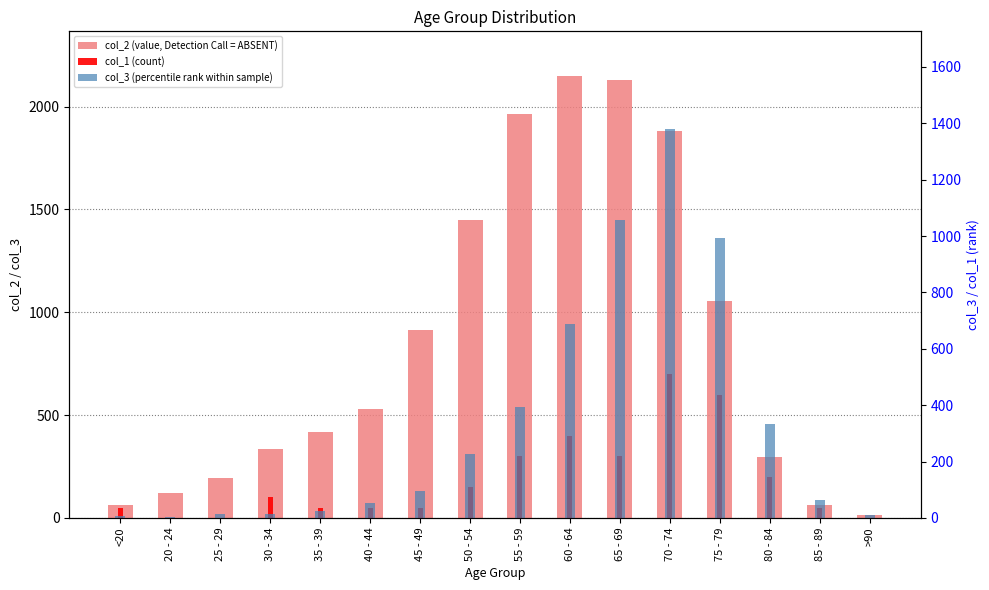

What position from the left is 45 - 49?

7